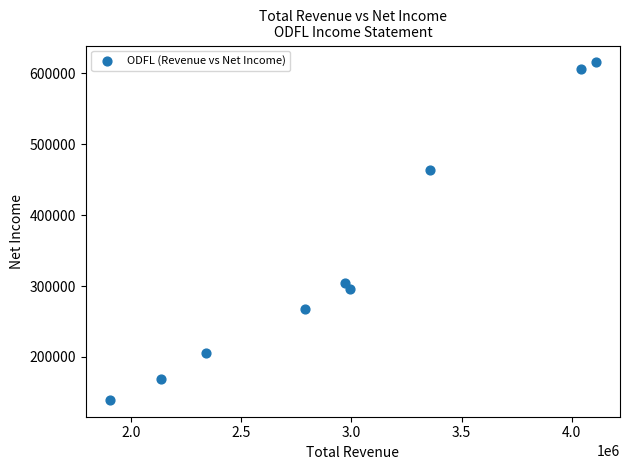

What is the range of X values (max minus min)?

2205300